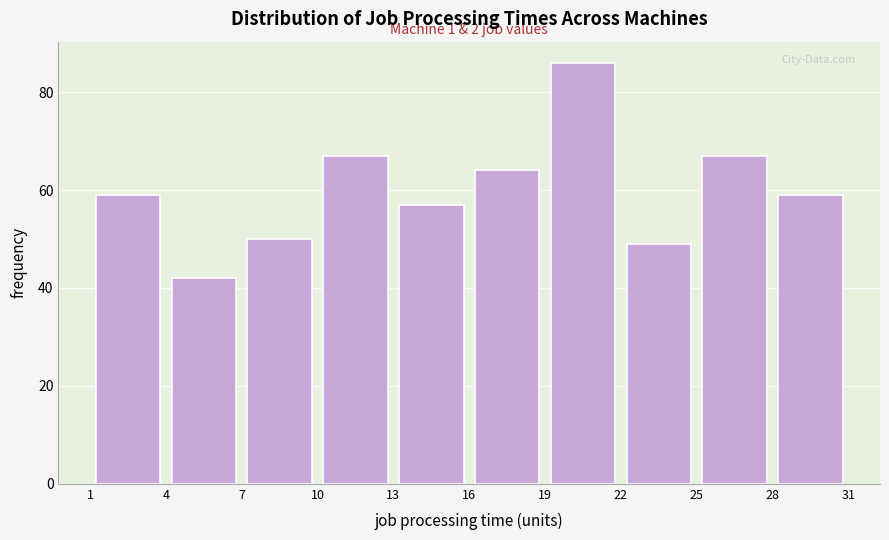

Which range on the x-axis has the tallest bar?

19 to 22